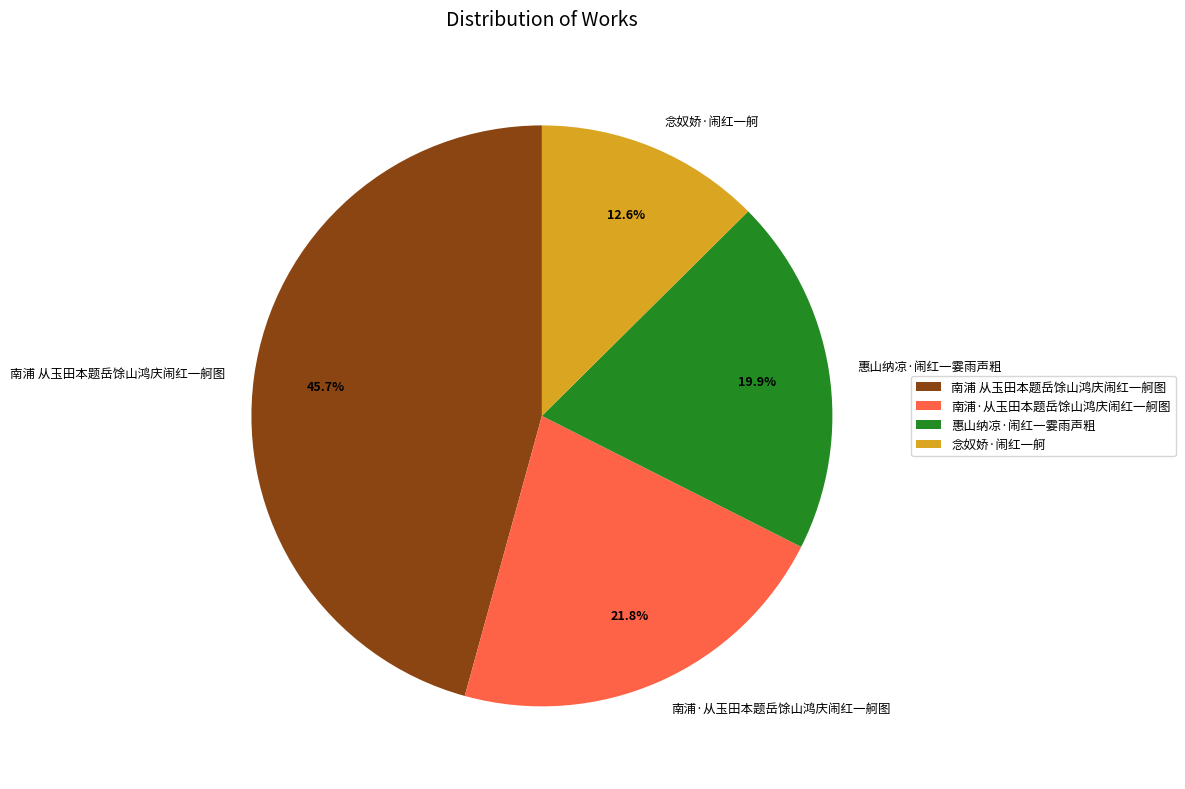

Does 南浦·从玉田本题岳馀山鸿庆闹红一舸图 represent more than half of the total?

No